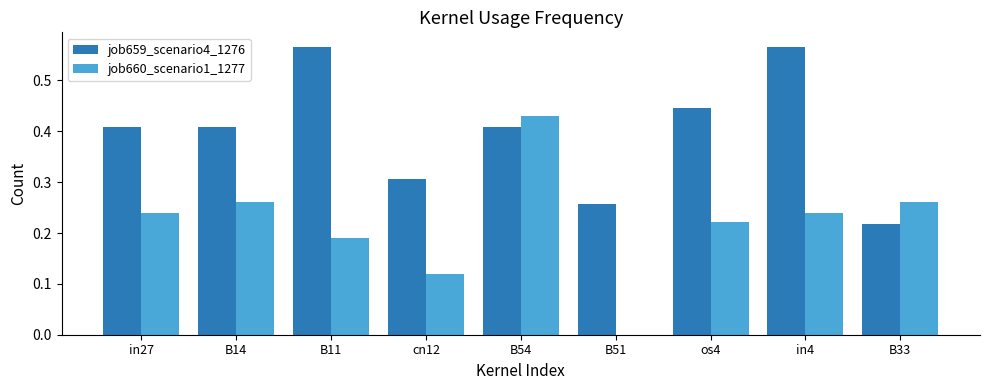

Which series has the widest spread of values?

job660_scenario1_1277